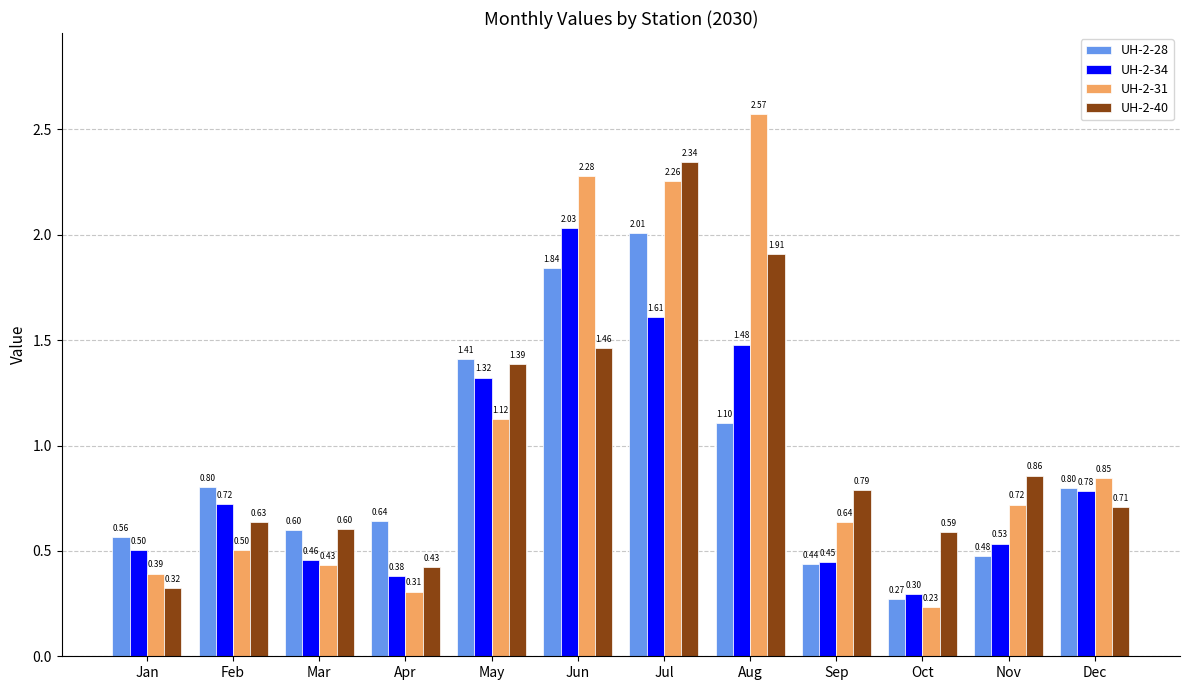

At which category is the sum across all series the highest?

Jul